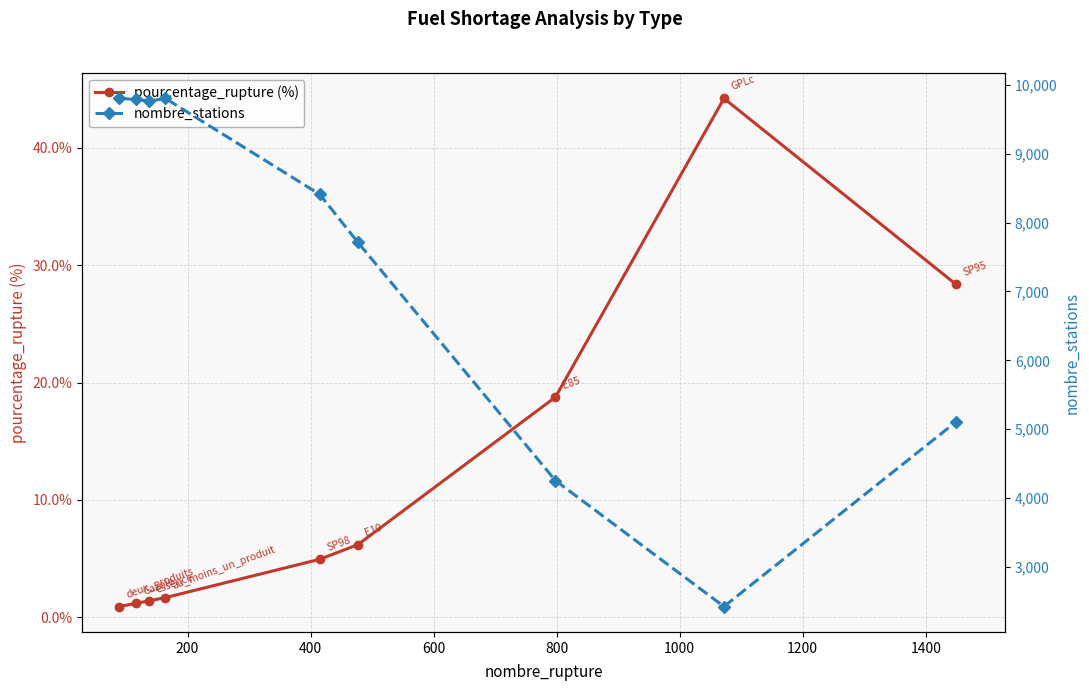

What is the greatest value displayed?

9804.0